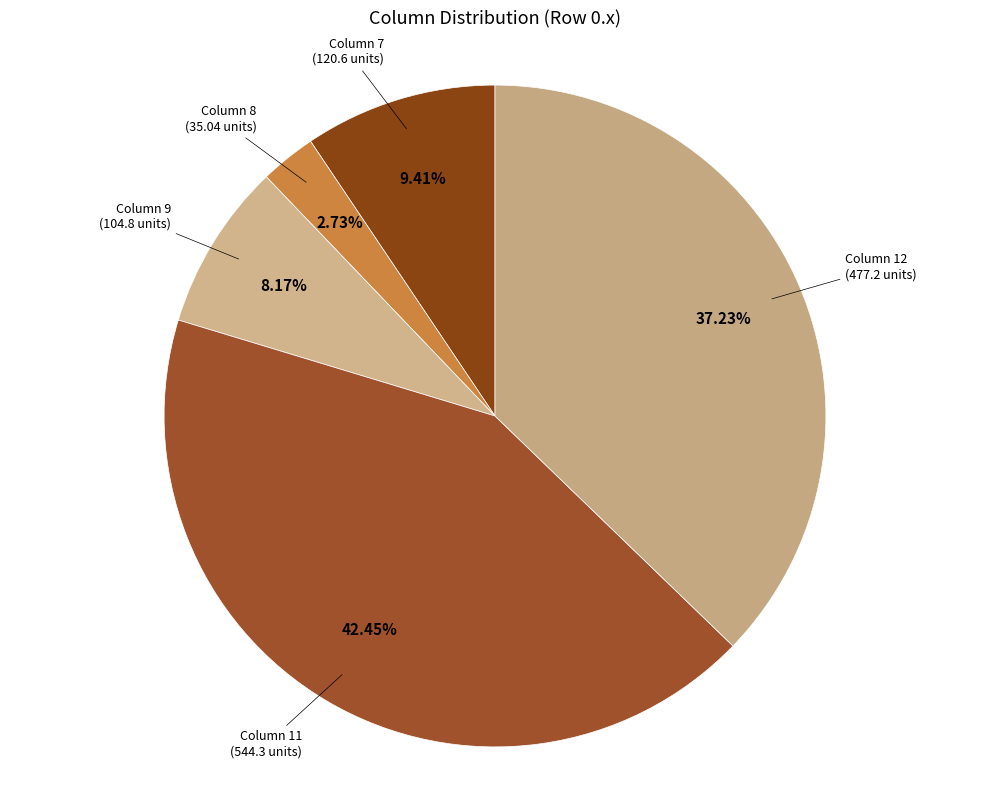

Between Column 7 and Column 11, which is larger?

Column 11